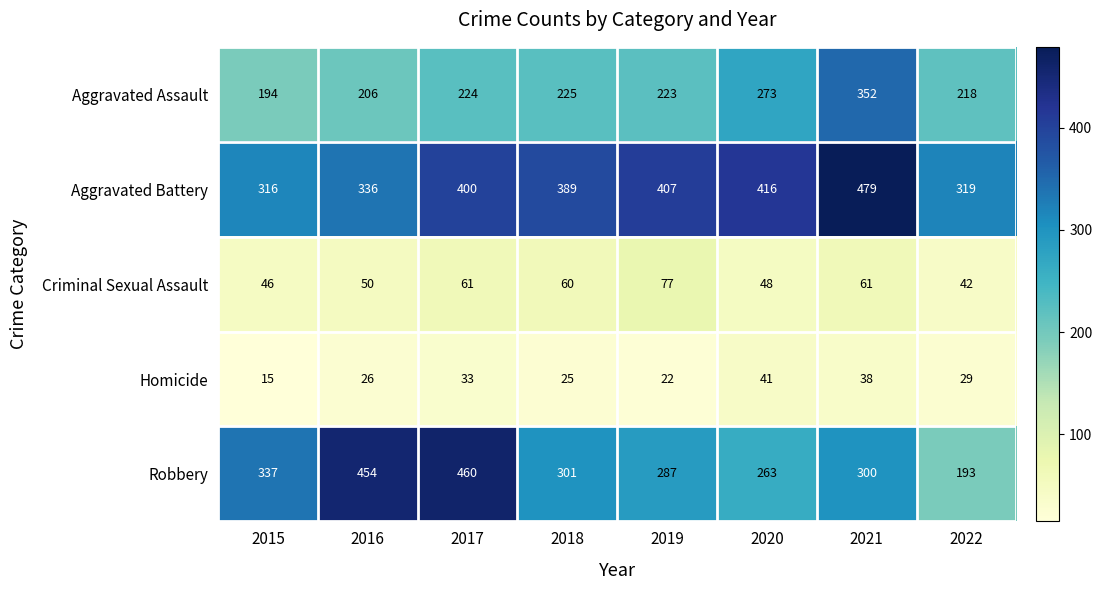

What is the difference between the highest and lowest values at 2020?

375